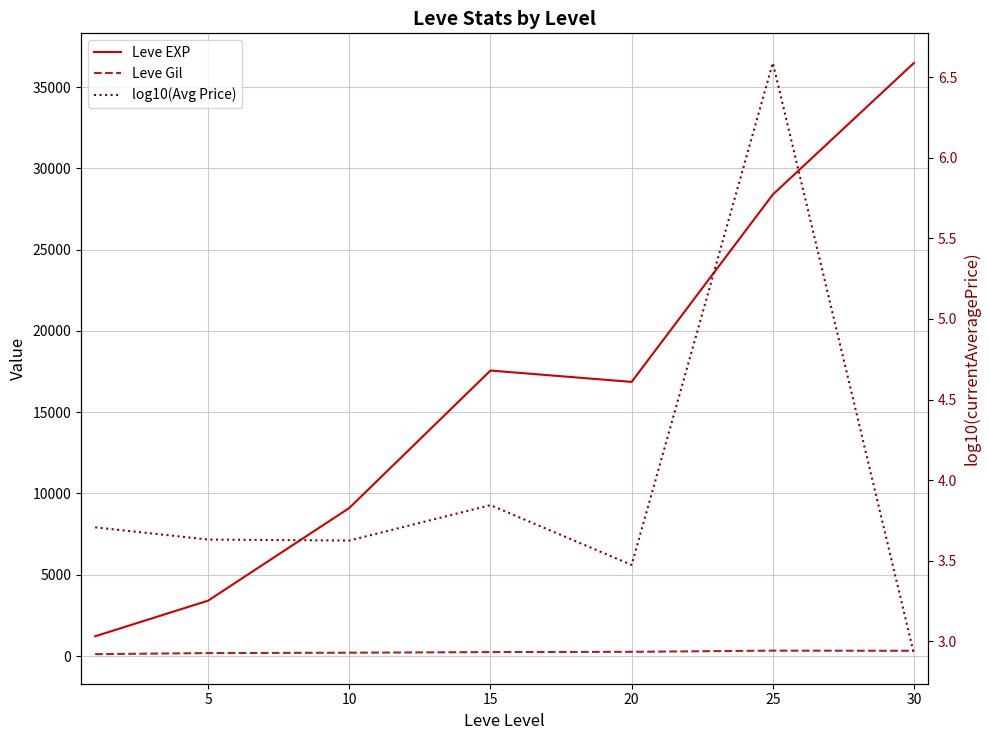

At which category is the sum across all series the highest?

30